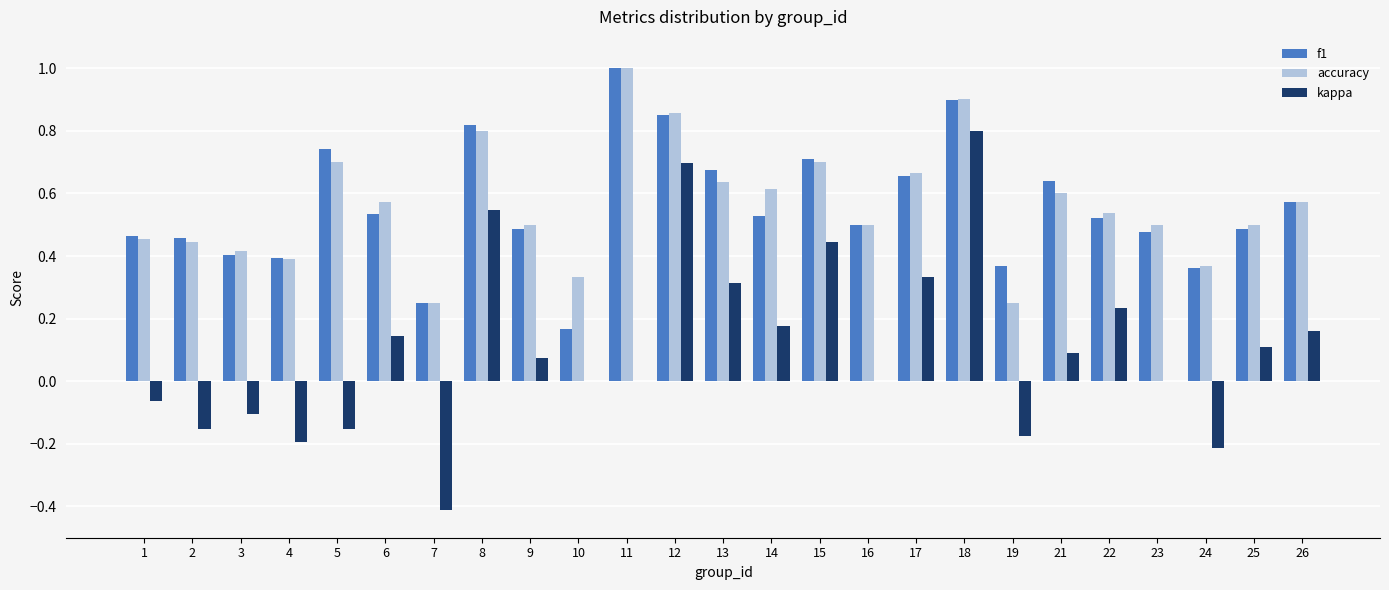

Which series changed the most between 3 and 5?

f1